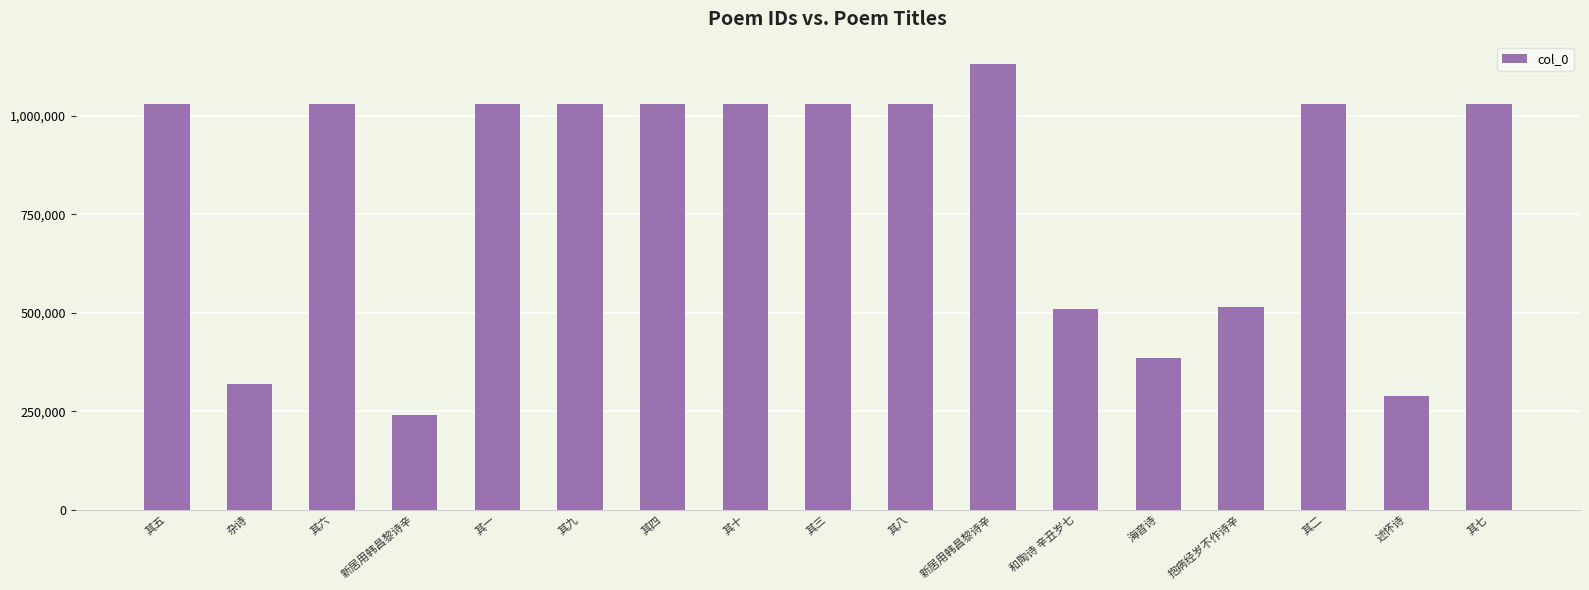

Are the bars horizontal?

No